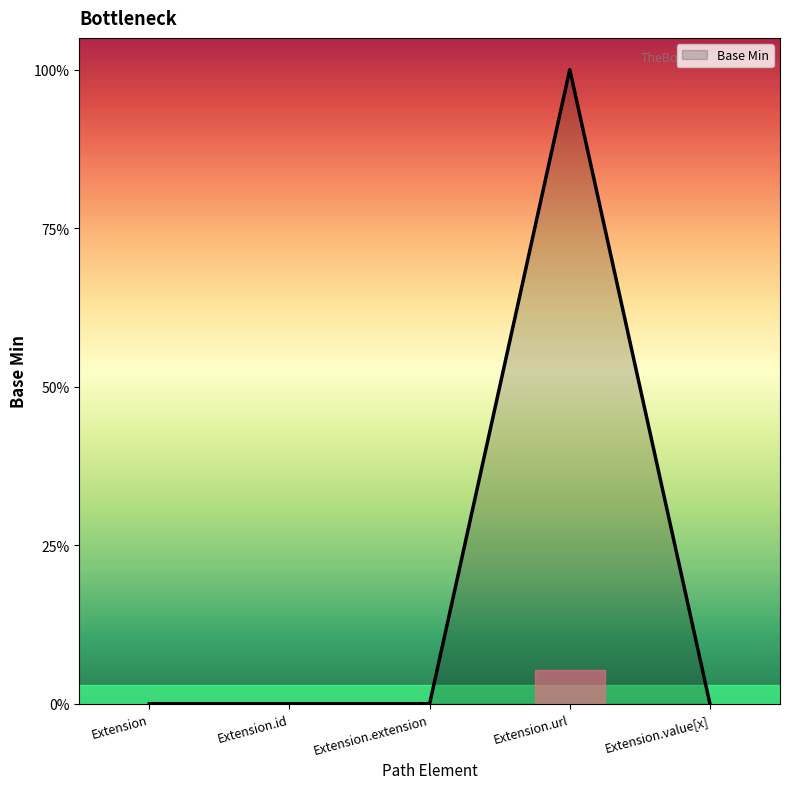

True or false: there are more than 0 points higher than both neighbors.

True